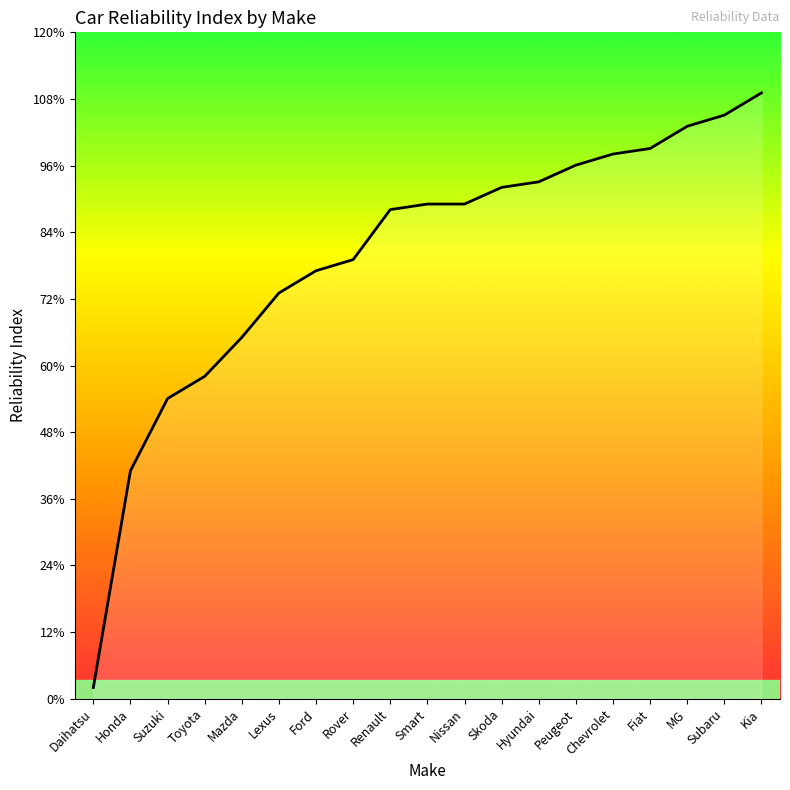

Which label corresponds to the largest value in the chart?

Kia